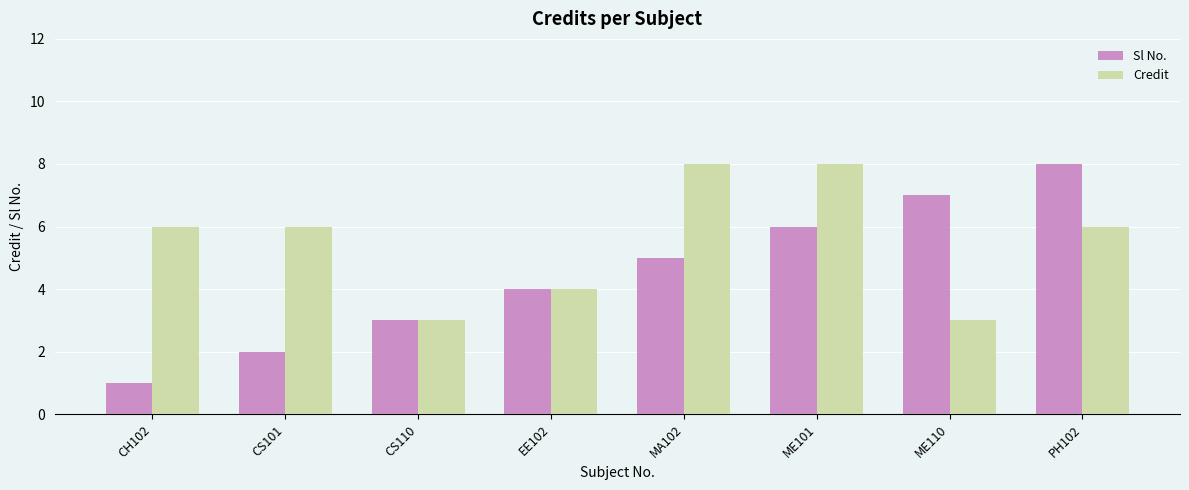

The Credit series shows 6 at CS101. True or false?

True